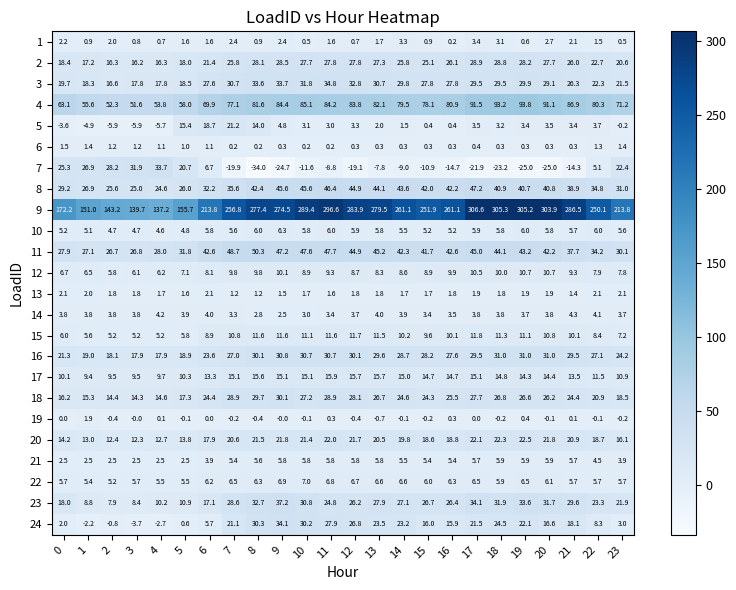

At which category is the sum across all series the highest?

17